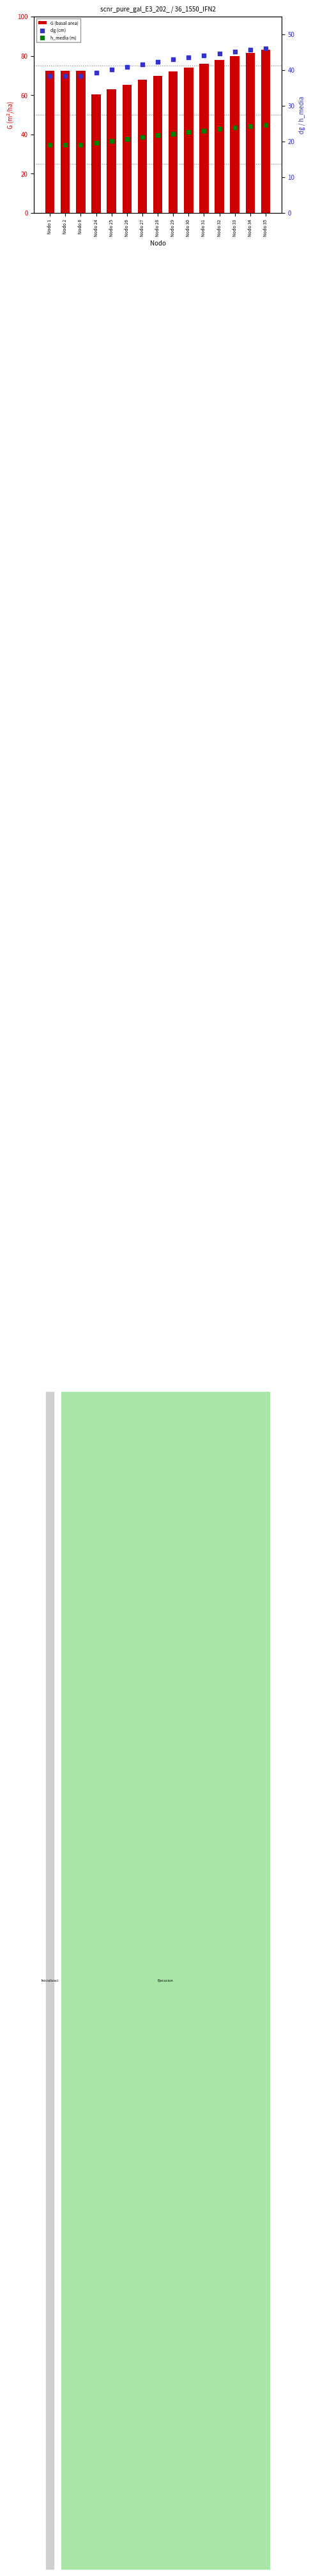

At how many categories does at least one series exceed 76?

5